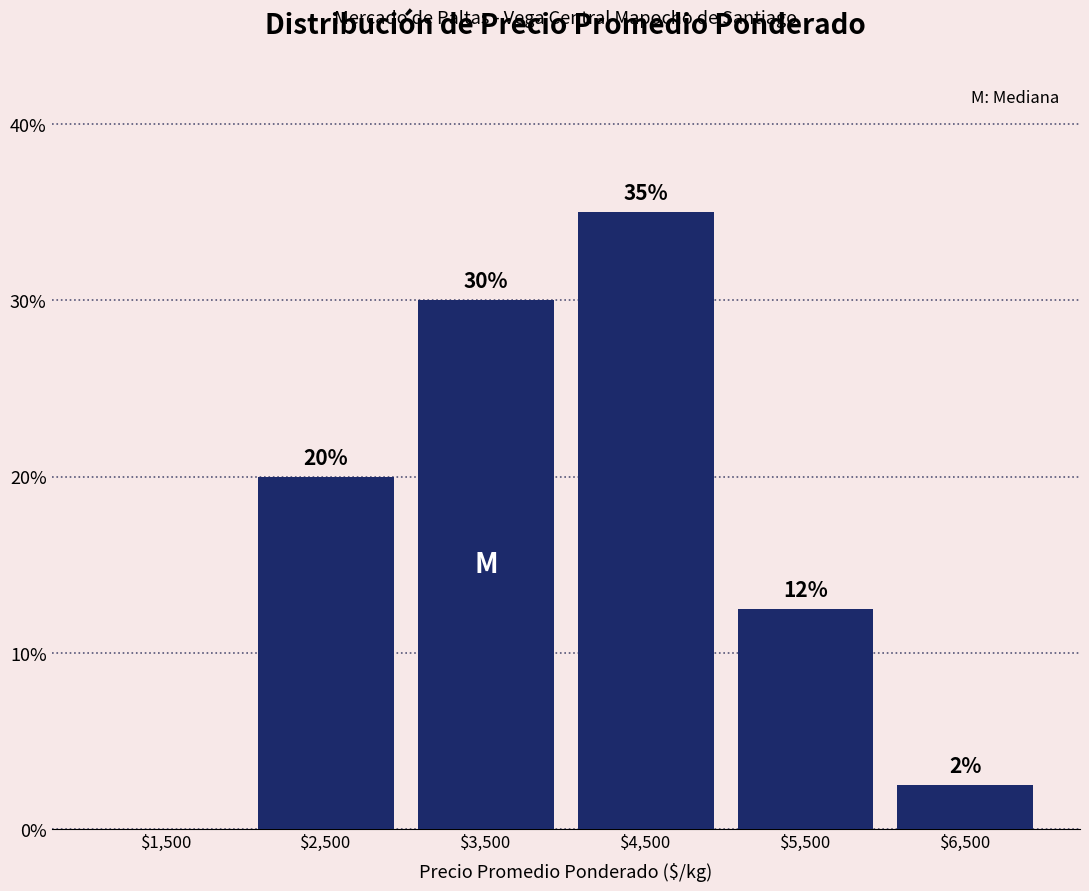

Which range on the x-axis has the tallest bar?

4000 to 5000